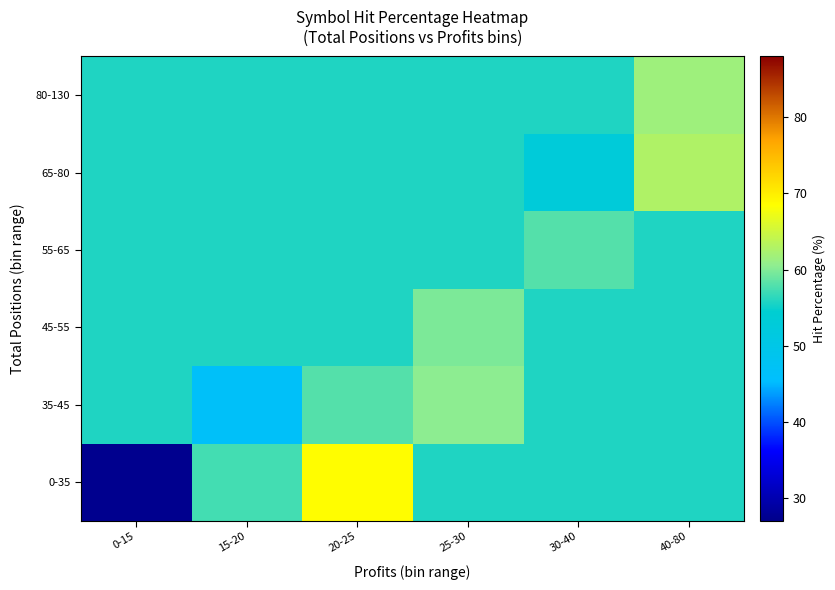

What is the spread (max minus min) of values at 25-30?

4.7